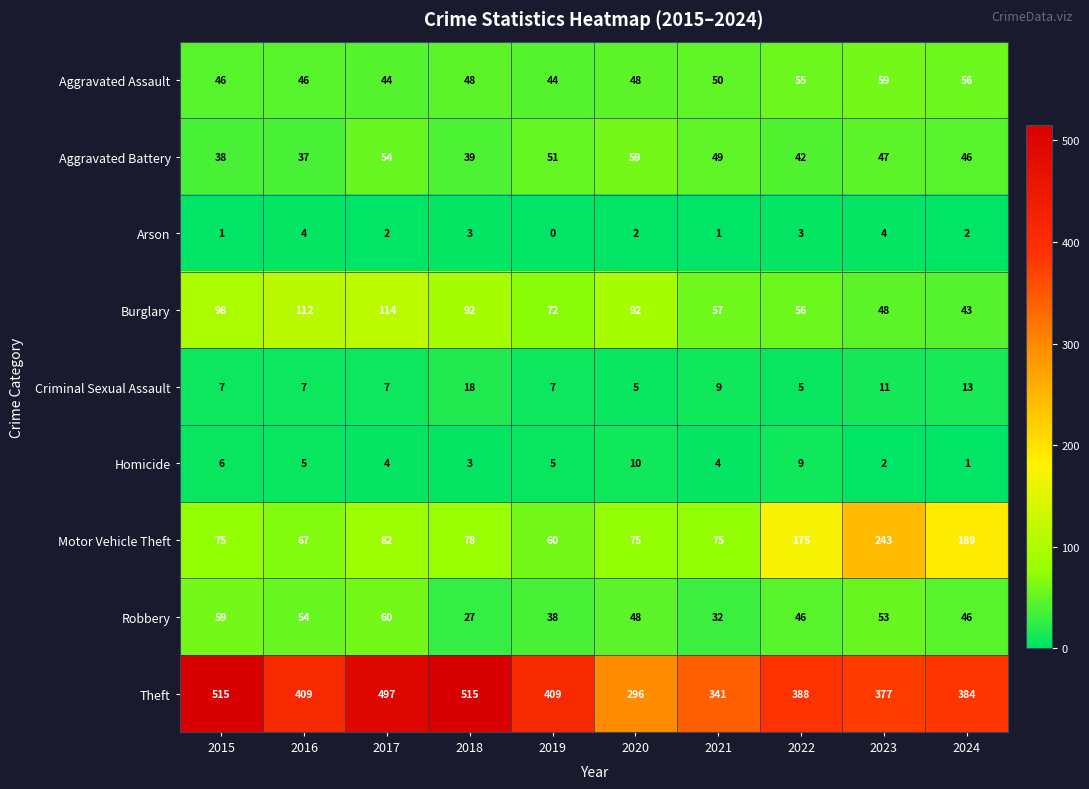

What is the greatest value displayed?

515